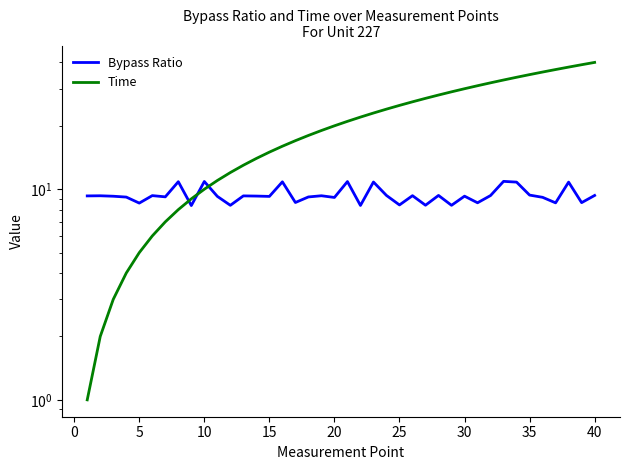

What is the difference between the maximum and minimum values in the Bypass Ratio series?

2.5